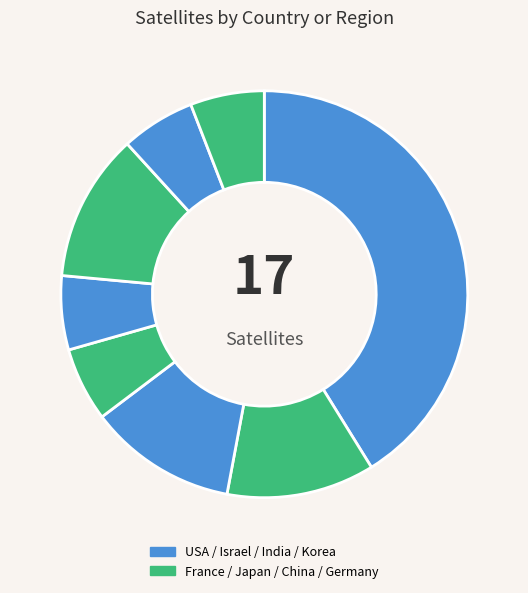

Which slice is the largest?

USA